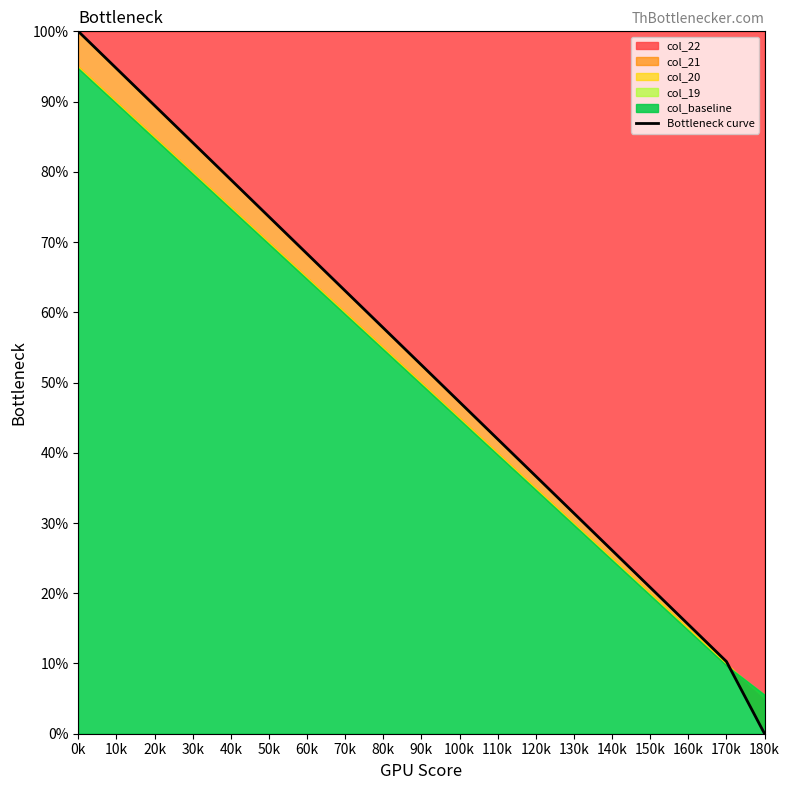

What is the greatest value displayed?

100.0